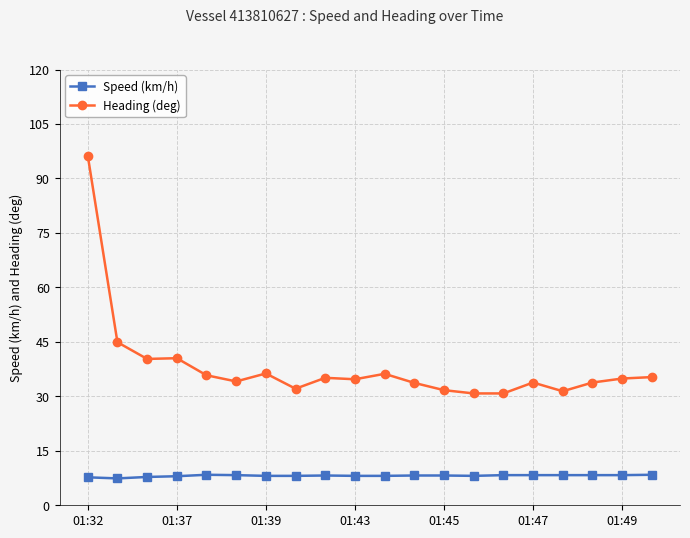

What is the value of the Heading (deg) point at the 12th from the left?

33.7